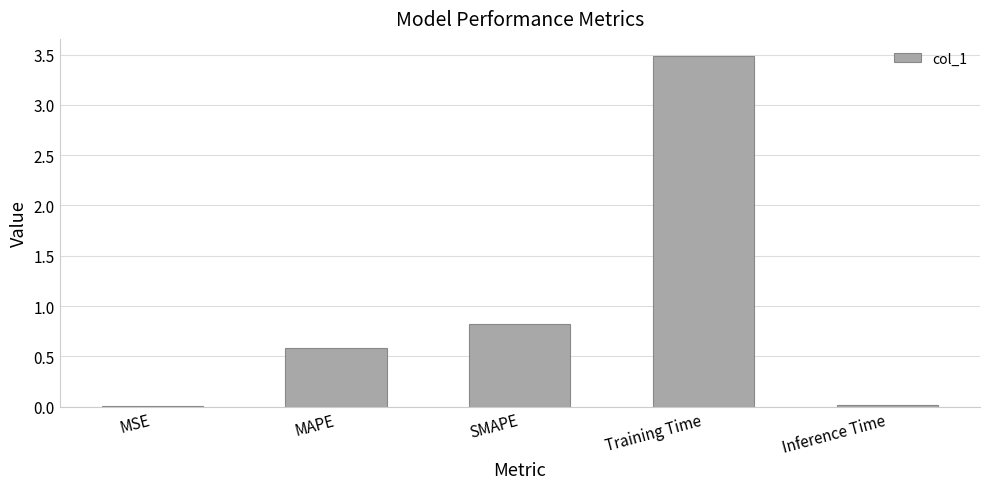

What is the average value?

1.0